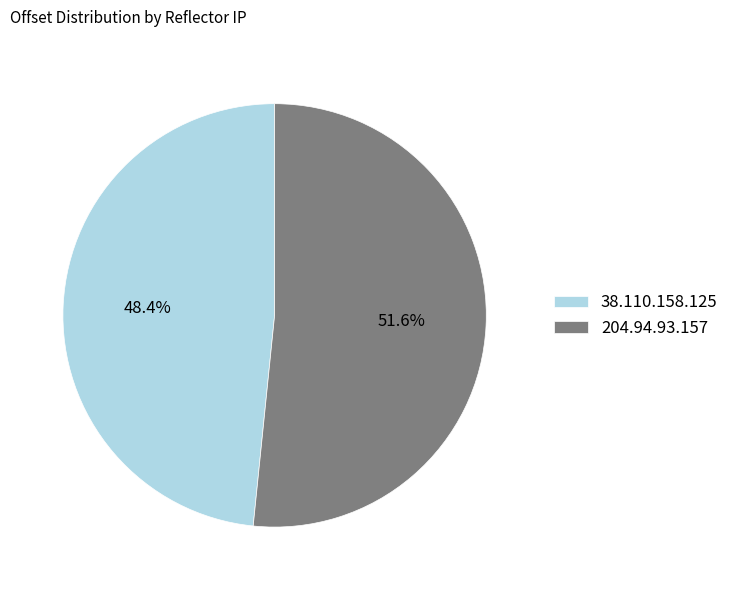

What is the ratio of the value at 204.94.93.157 to the value at 38.110.158.125?

1.1